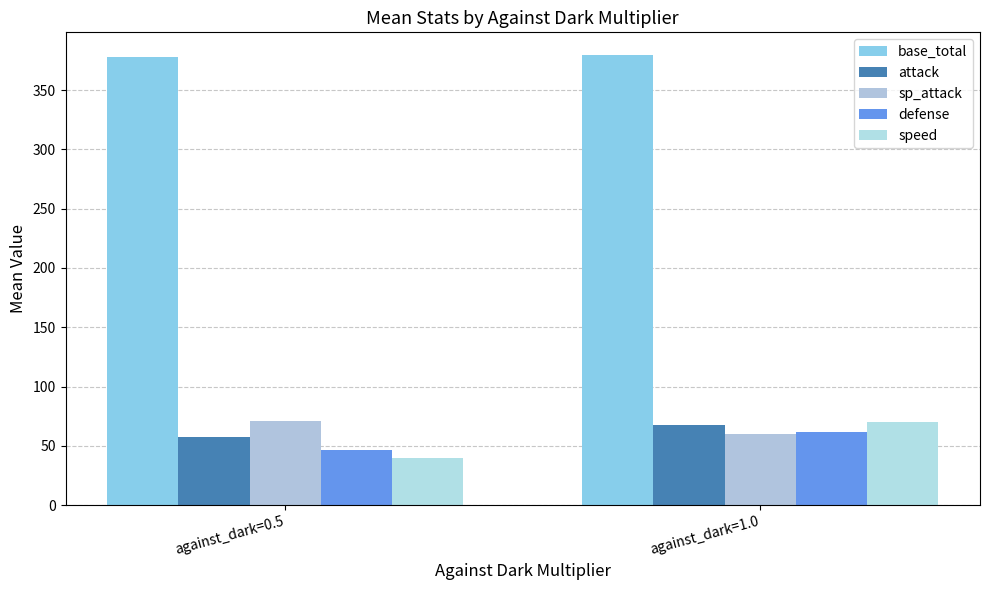

What is the minimum value shown in the chart?

40.0